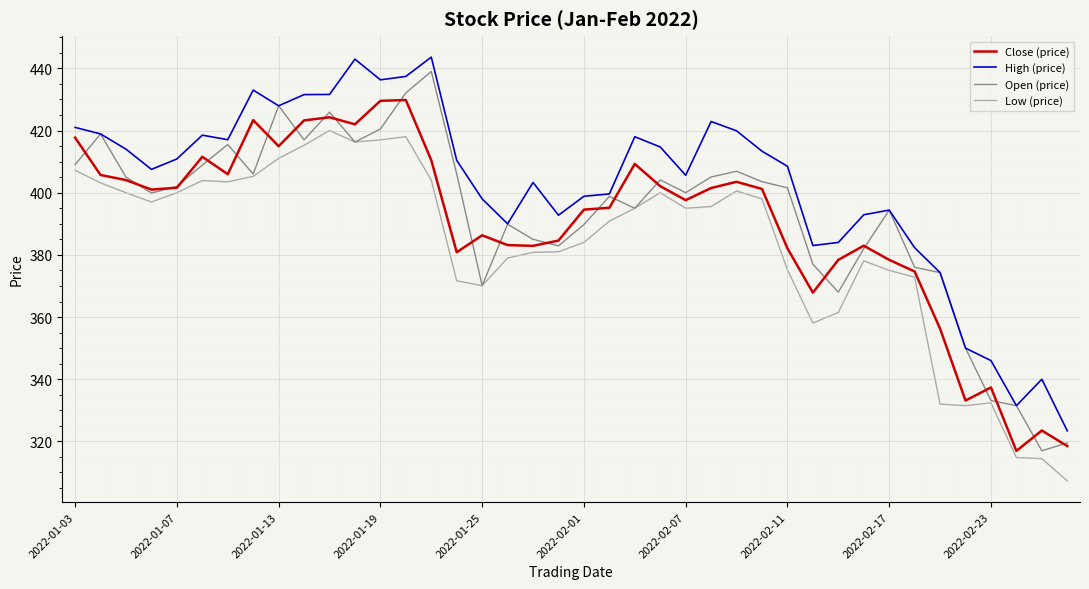

Which series has the largest total across all categories?

High (price)